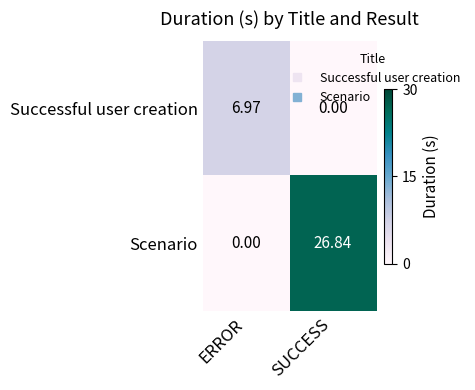

At which label is Scenario closest to 13?

ERROR